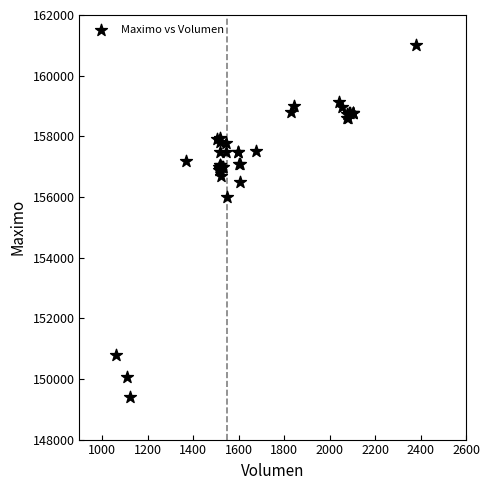

What Y value in the scatter plot is closest to 155202?

156000